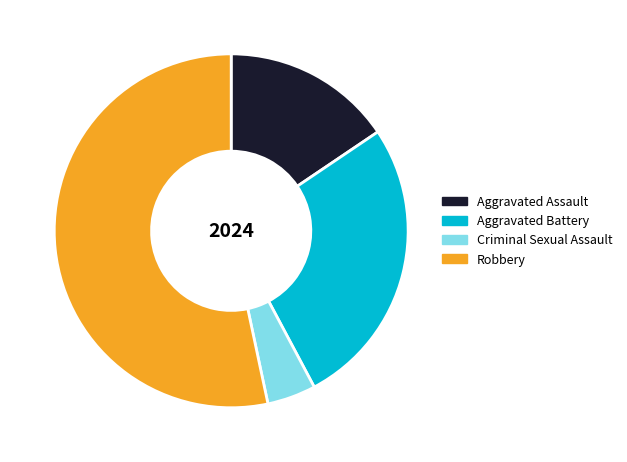

Combined, do Robbery and Aggravated Assault account for over 50%?

Yes